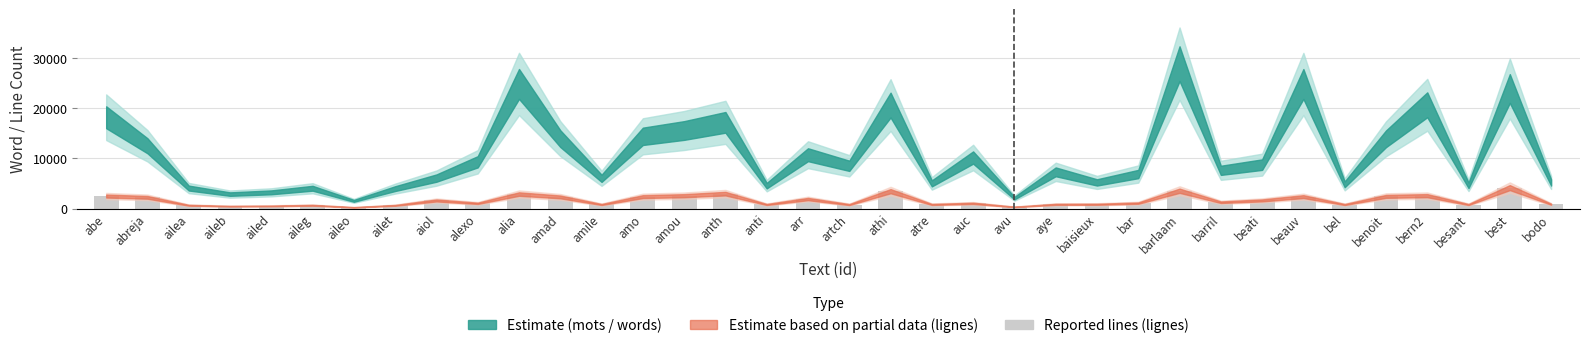

Does the chart contain stacked bars?

No